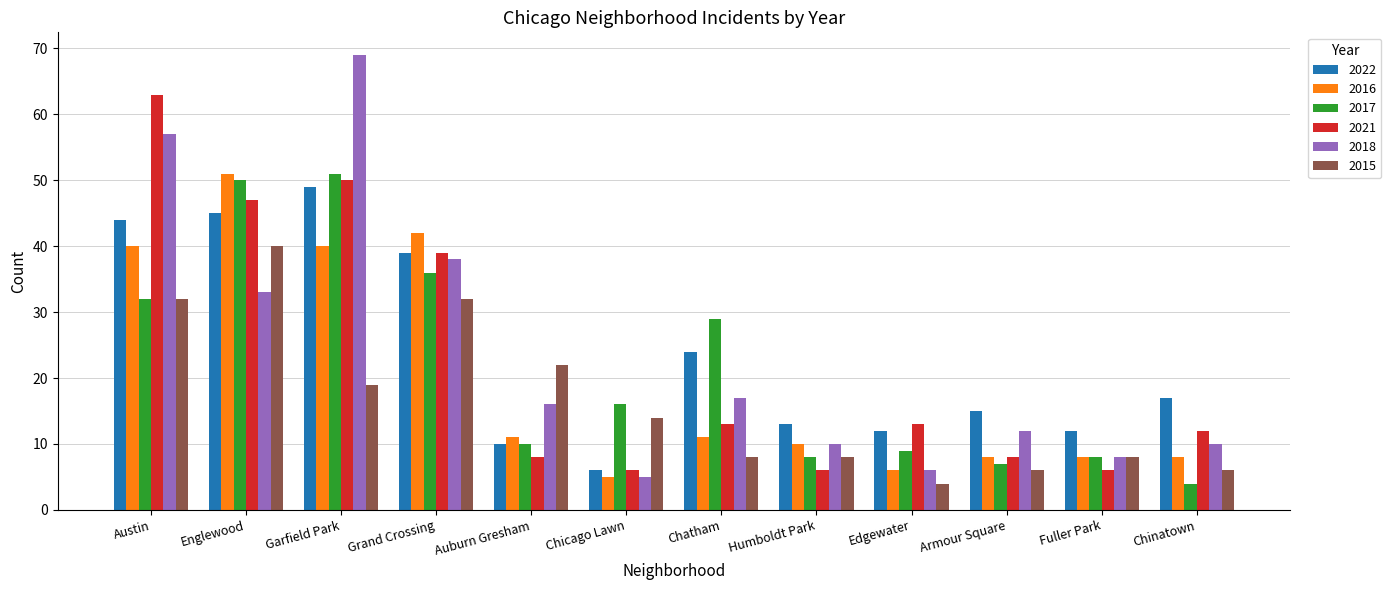

What is the difference between the highest and lowest values at Englewood?

18